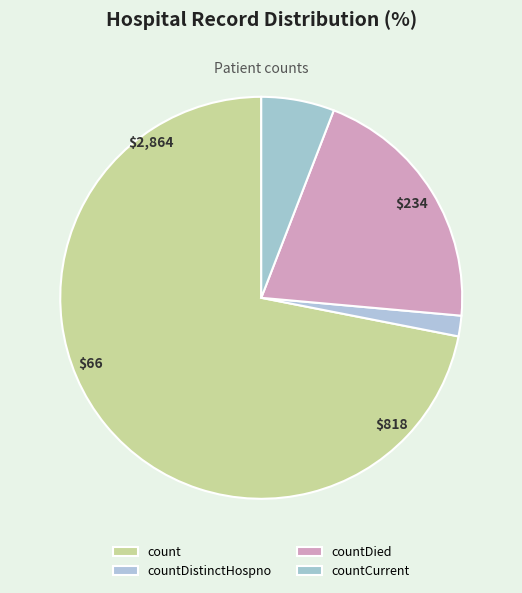

Which slice is the largest?

count